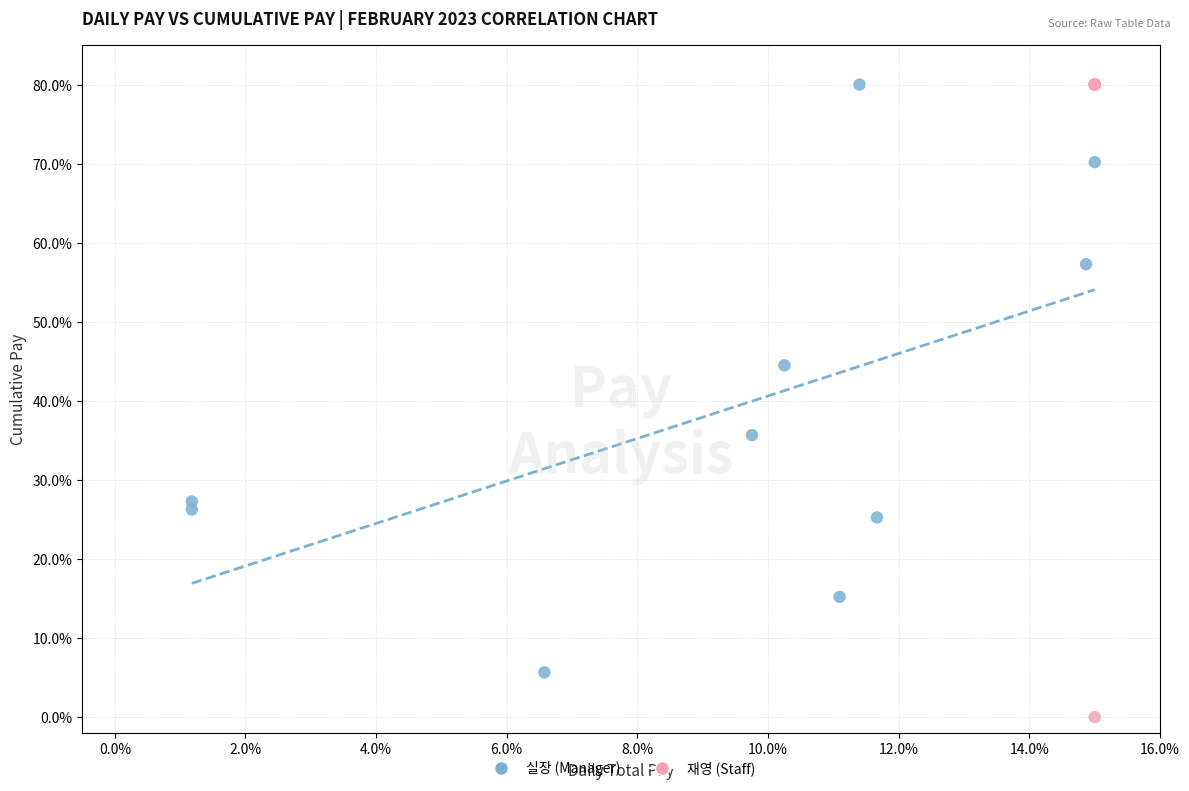

What are all the series names shown in the legend?

실장 (Manager), 재영 (Staff)